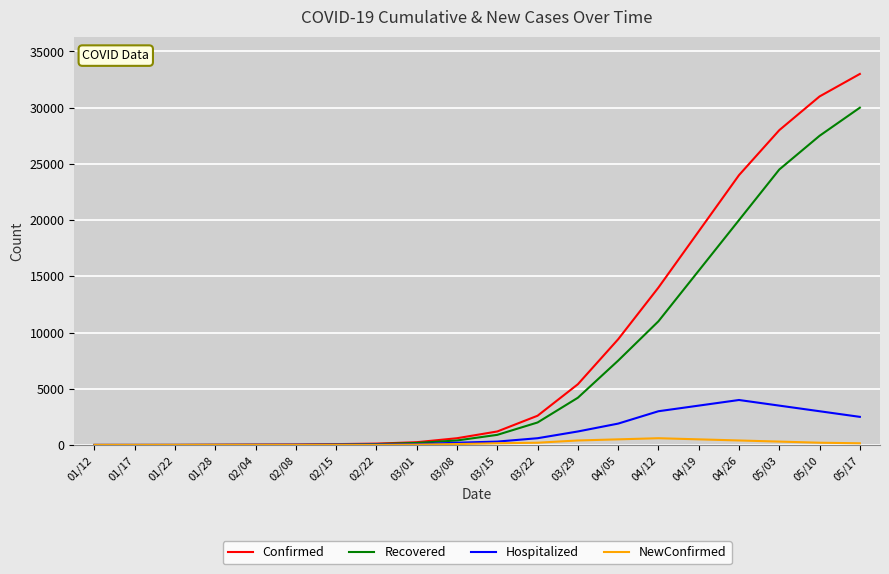

Is it true that Hospitalized equals 8 at 01/28?

True